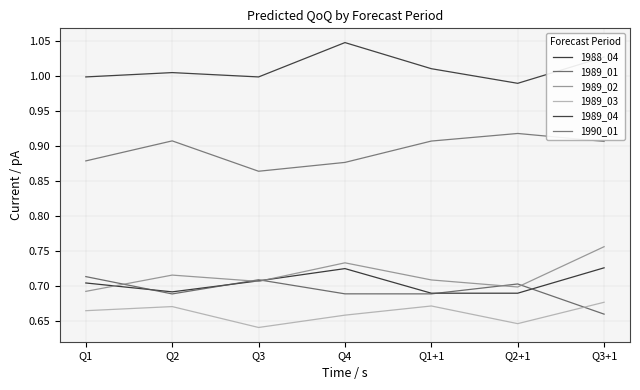

Reading left to right, what are all the values shown in this chart?

1988_04: 0.7	0.7	0.7	0.7	0.7	0.7	0.7
1989_01: 0.7	0.7	0.7	0.7	0.7	0.7	0.7
1989_02: 0.7	0.7	0.7	0.7	0.7	0.7	0.8
1989_03: 0.7	0.7	0.6	0.7	0.7	0.6	0.7
1989_04: 1.0	1.0	1.0	1.0	1.0	1.0	1.0
1990_01: 0.9	0.9	0.9	0.9	0.9	0.9	0.9